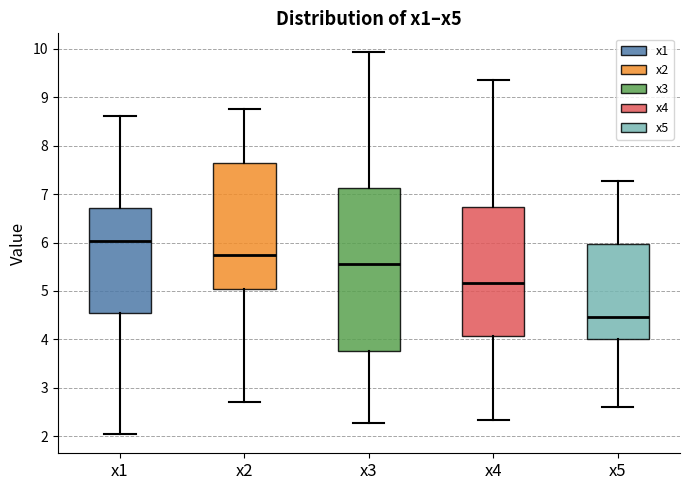

Where does the upper whisker of the box for x4 end on the y-axis? The values are not printed on the chart, so give them approximately, as read against the axis.

9.4